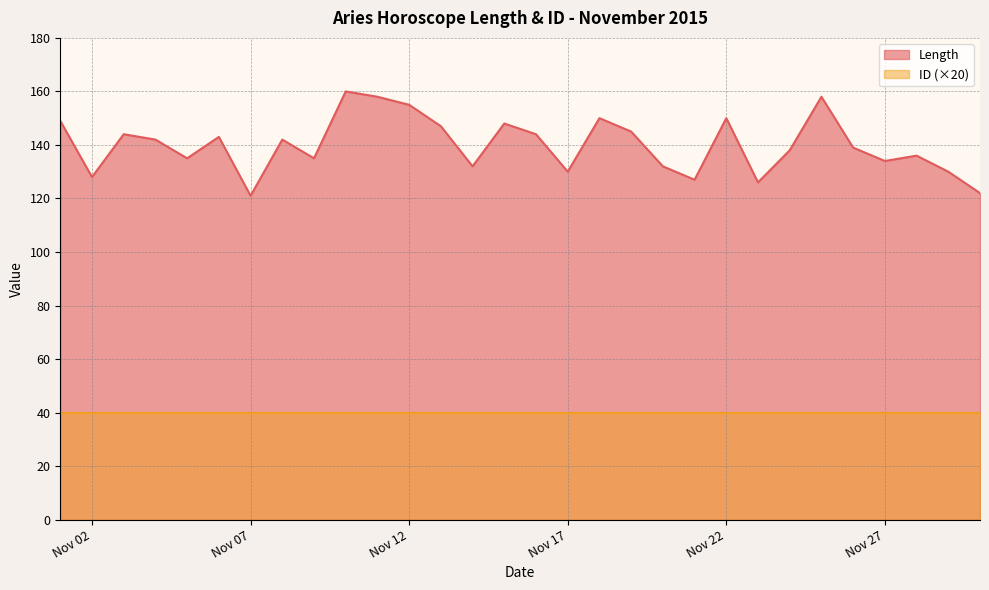

How many categories are shown in the chart?

30